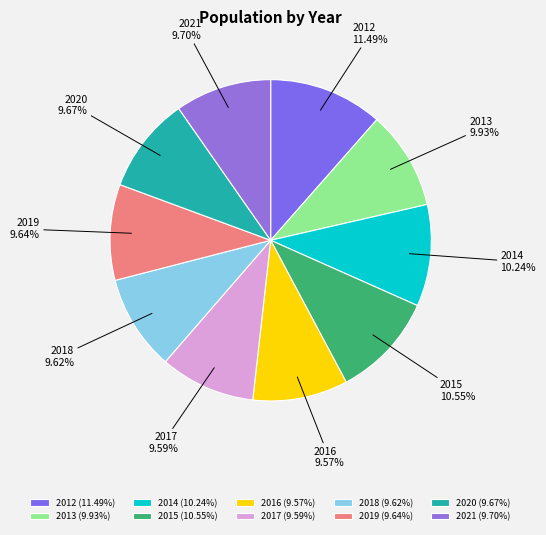

Count the number of slices in the pie.

10